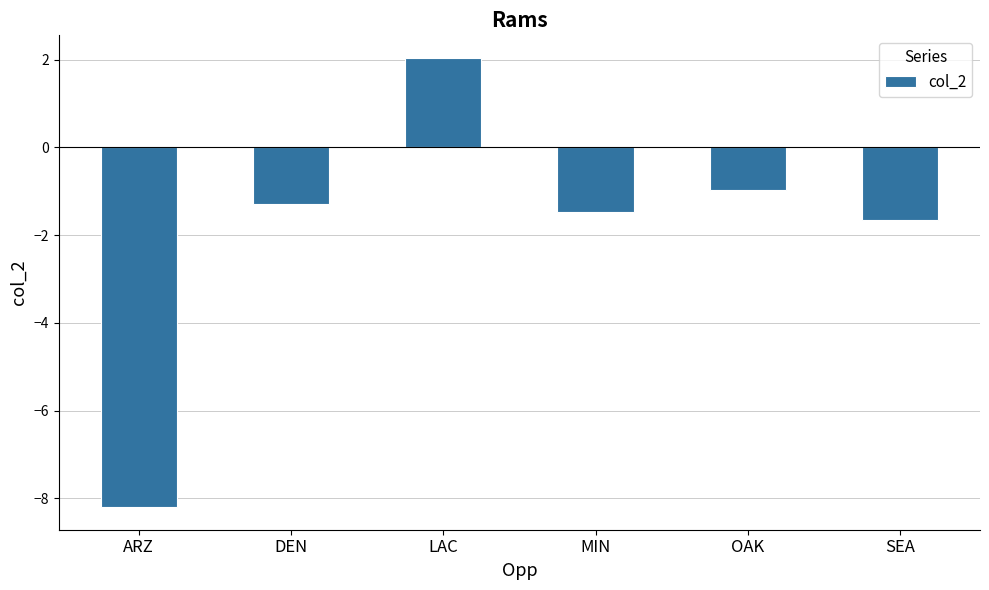

True or false: the data shows 2.0 at LAC.

True